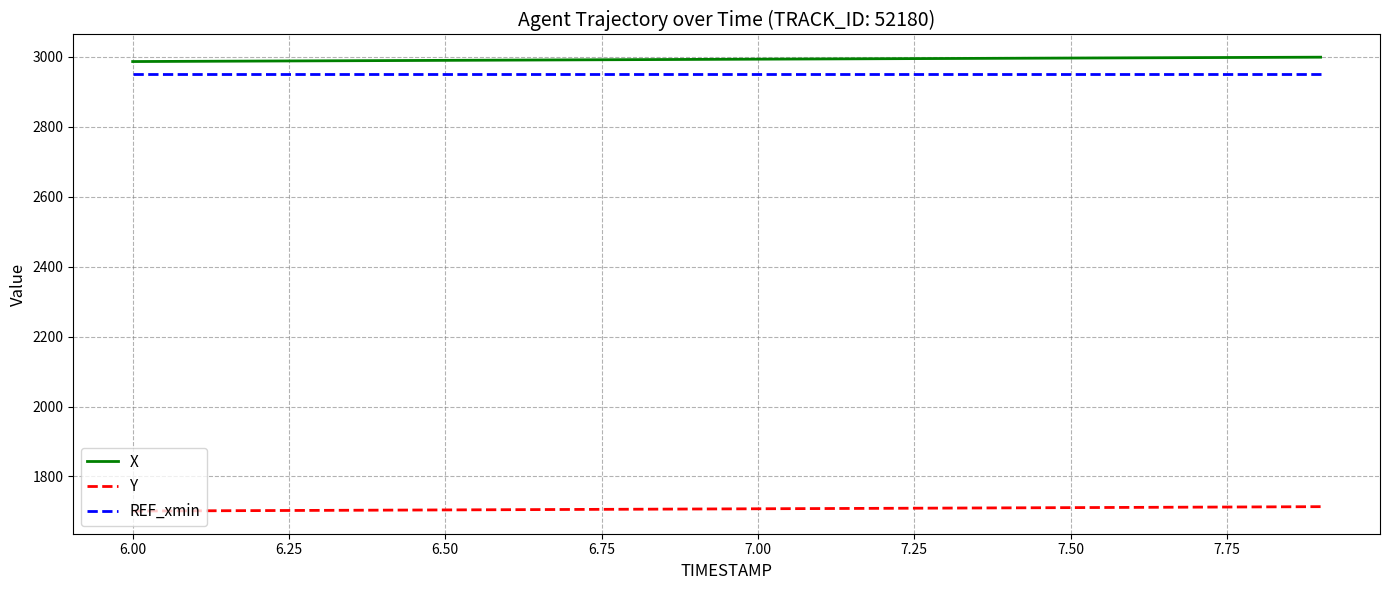

What is the greatest value displayed?

2999.3